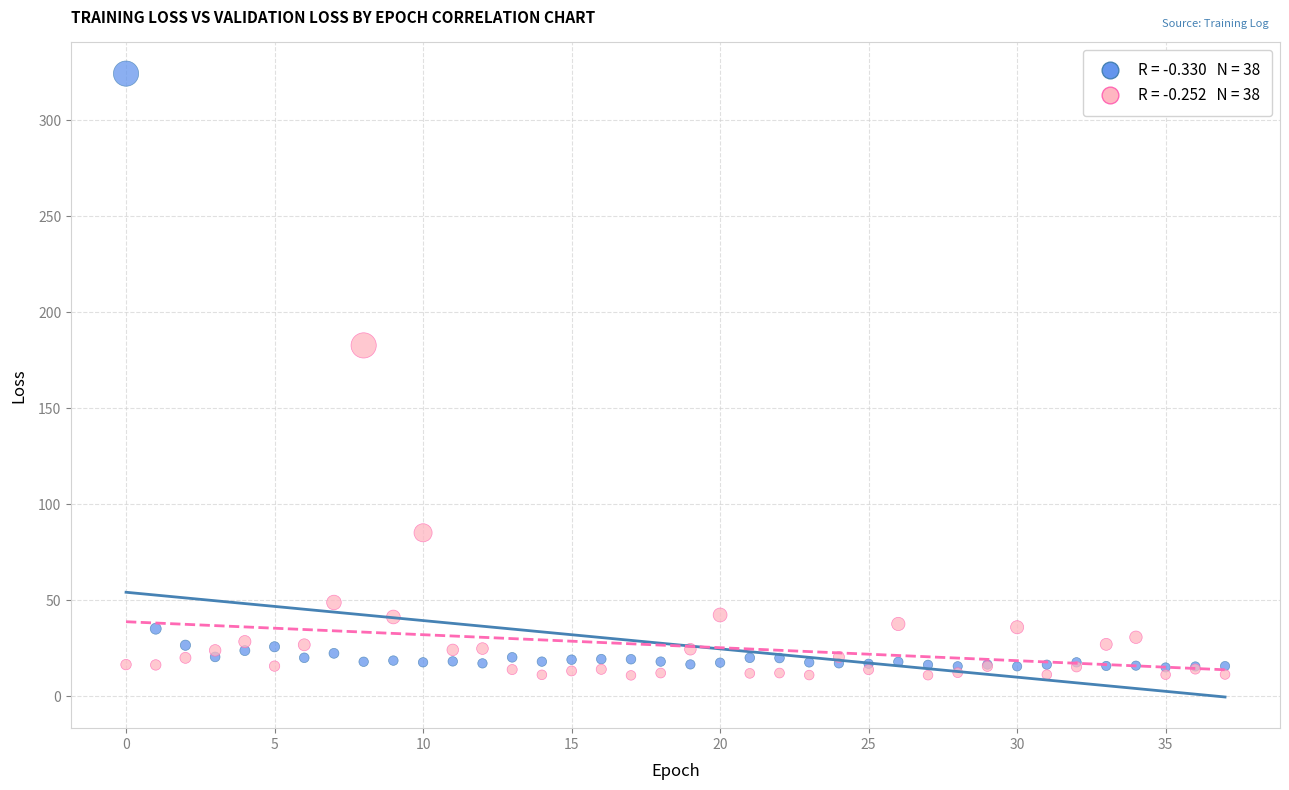

Across all series, what Y value is closest to 167?

182.8